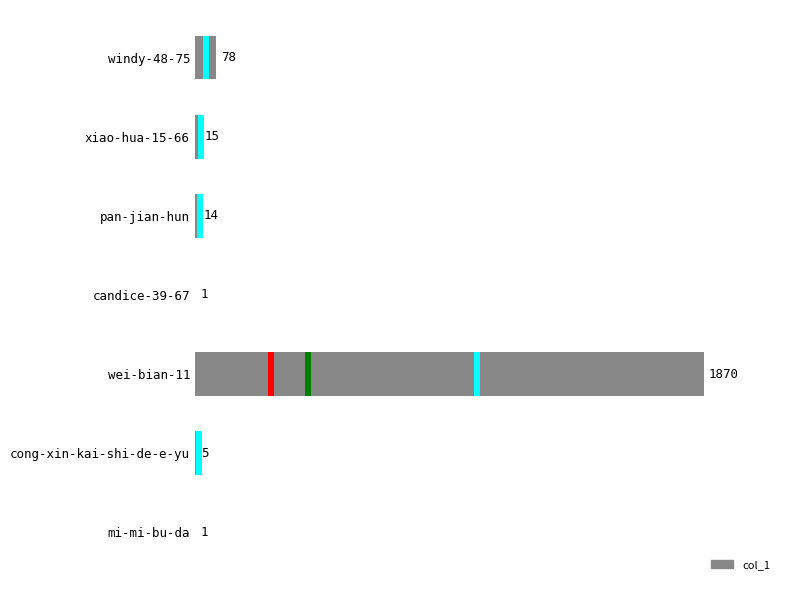

What is the difference between the maximum and minimum values?

1869